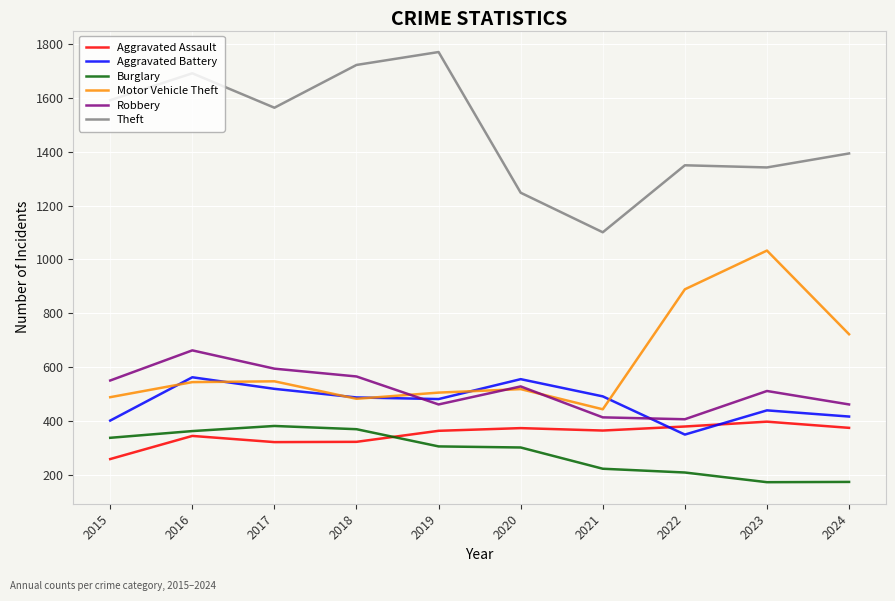

Which category has the lowest value in the Theft series?

2021